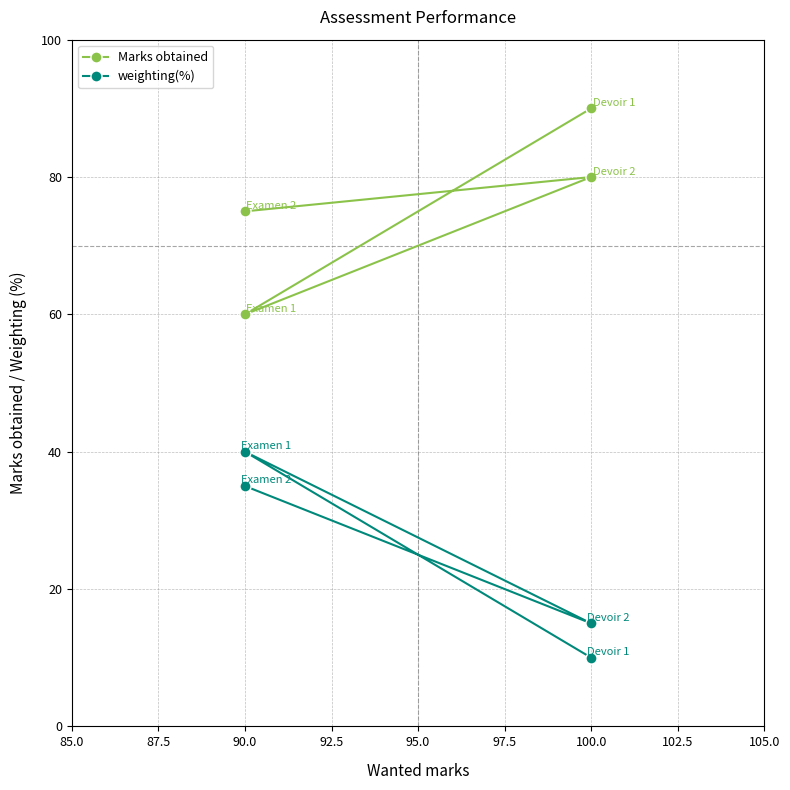

At 100.0, list the series in order from largest to smallest.

Marks obtained, weighting(%)